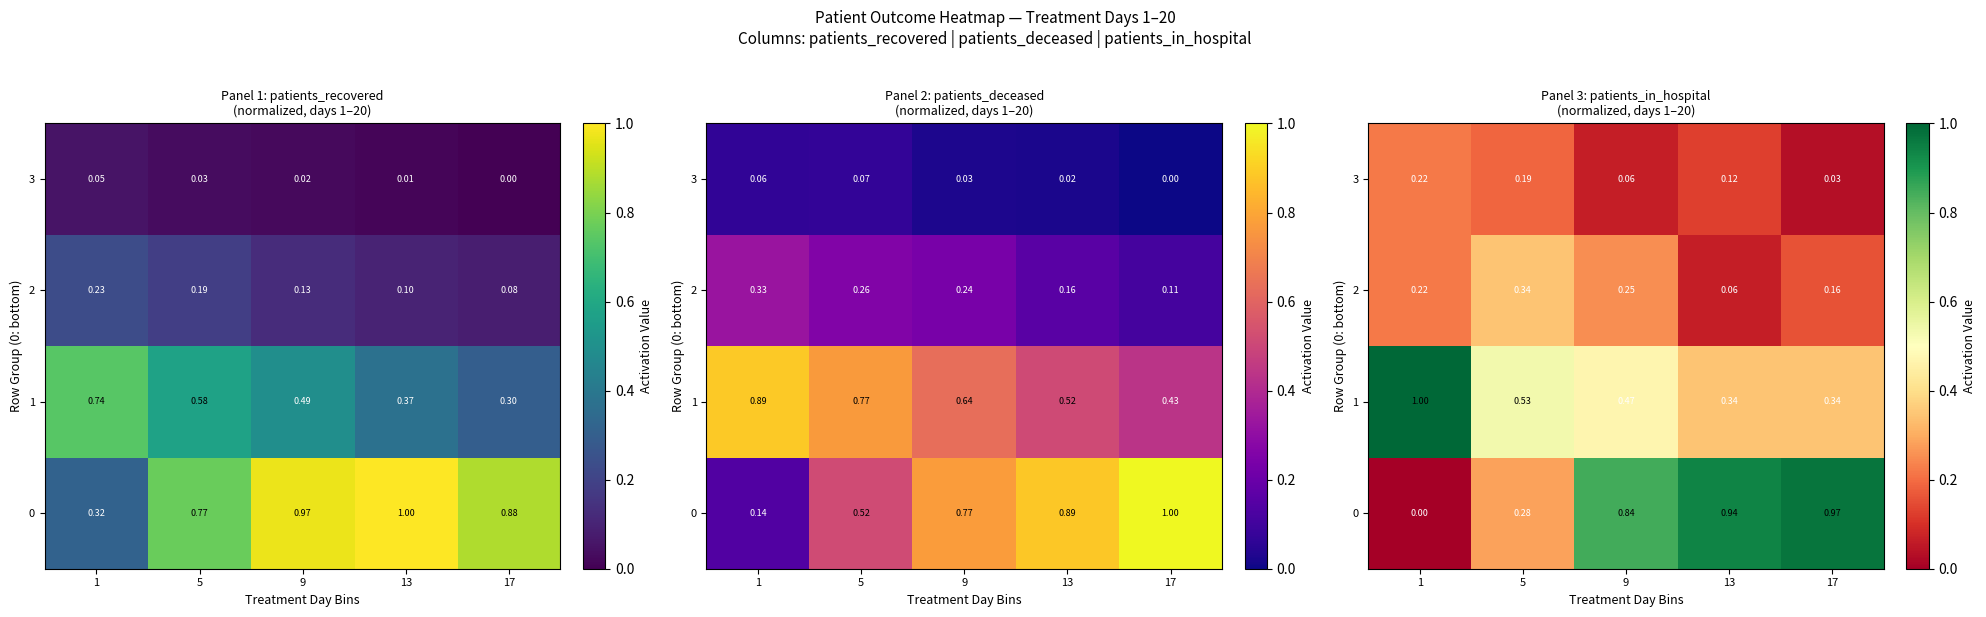

The 2 series shows 0.4 at 9. True or false?

False